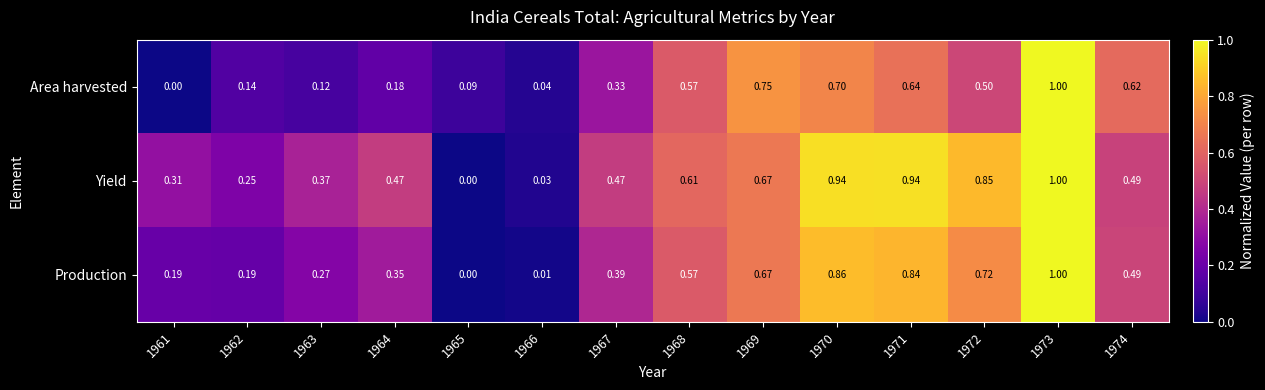

Which series changed the most between 1966 and 1968?

Yield